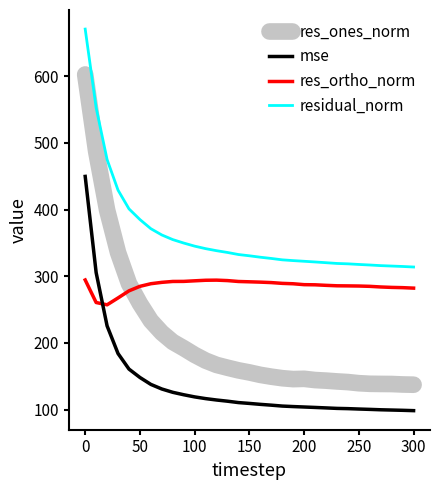

What is the difference between the maximum and minimum values in the mse series?

351.2